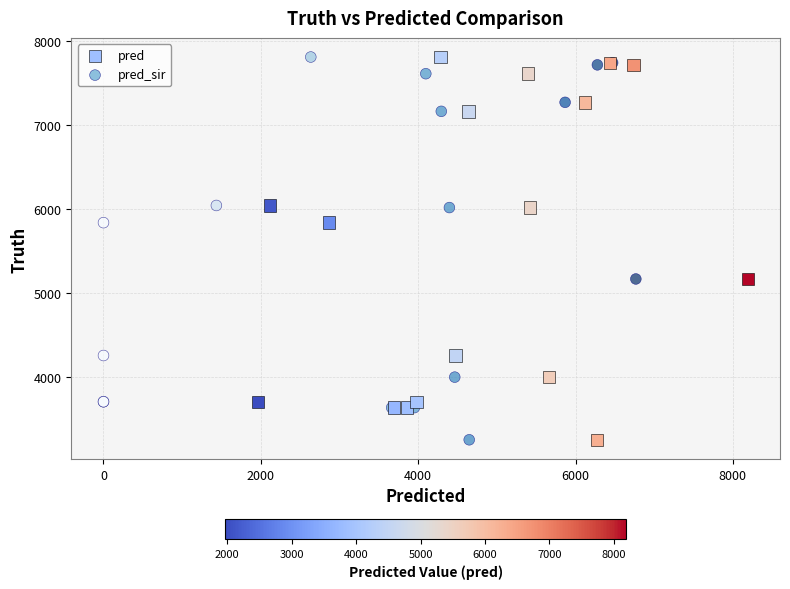

What are all the series names shown in the legend?

pred, pred_sir